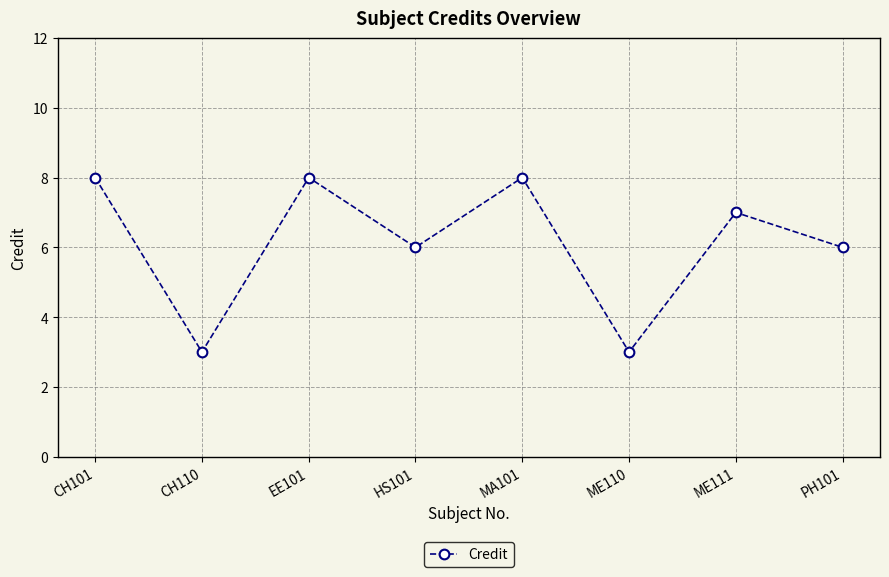

What is the label of the 4th point from the left?

HS101